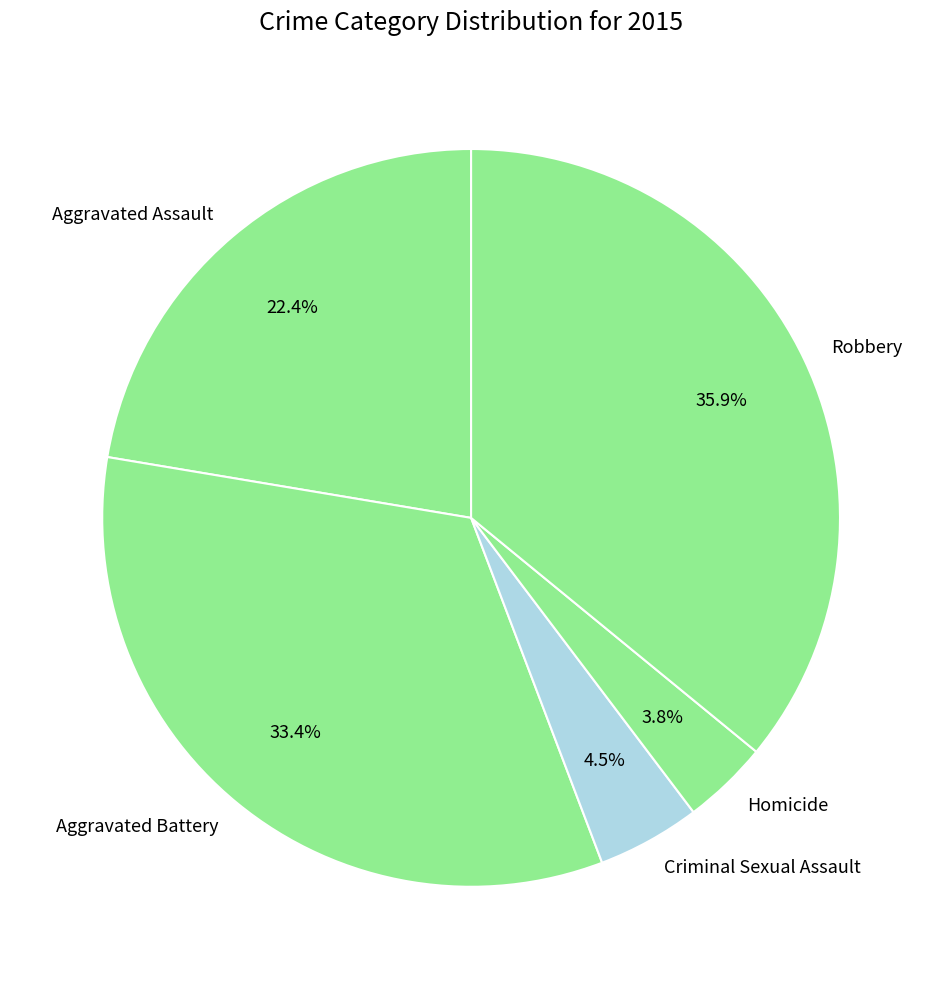

Which has a higher value, Robbery or Homicide?

Robbery